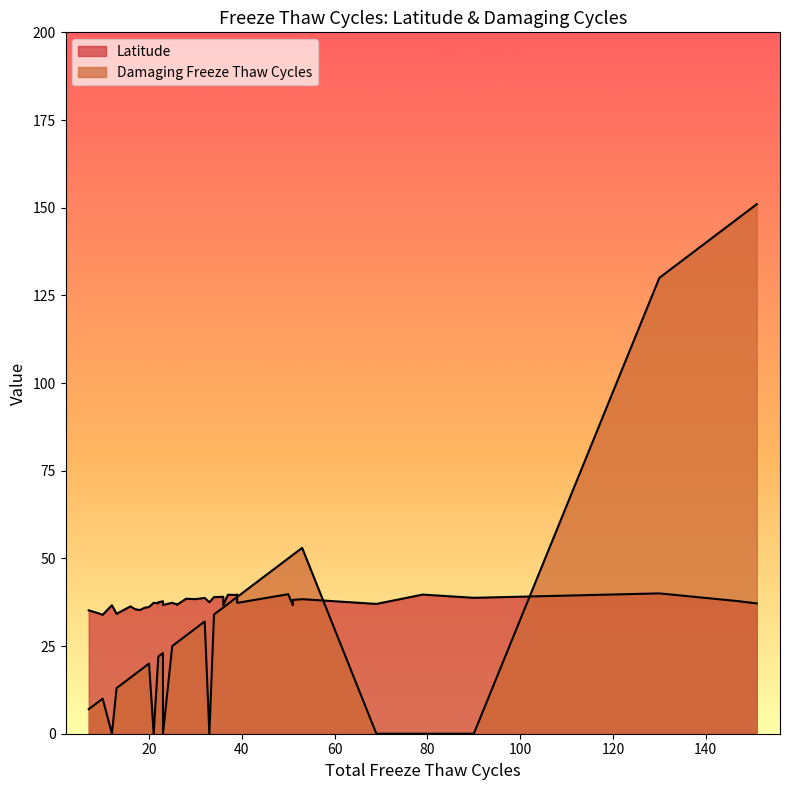

Which series has the largest range (max minus min)?

Damaging Freeze Thaw Cycles